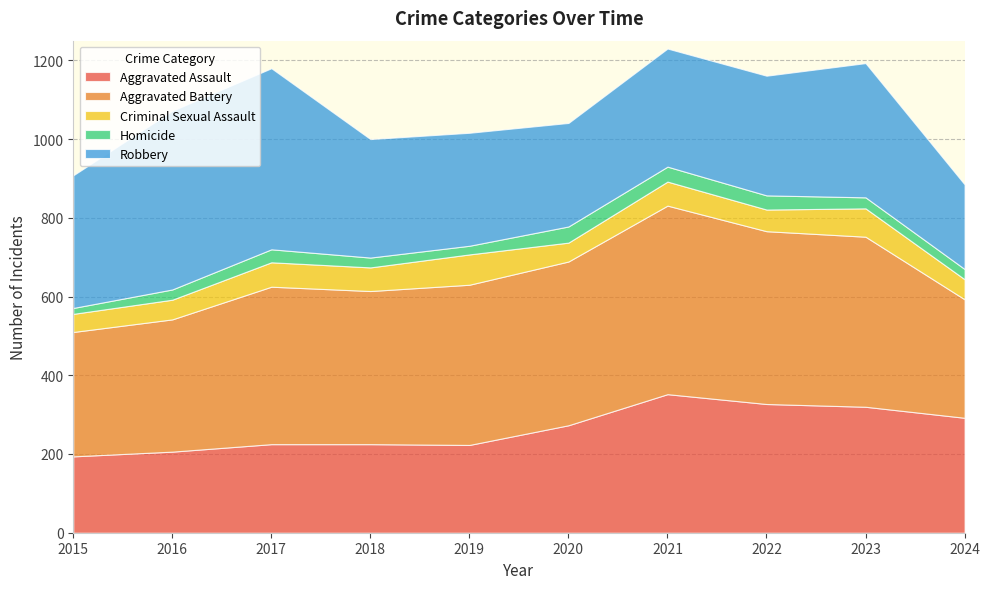

Reading left to right, extract all data points from this chart.

Aggravated Assault: 194	206	225	225	223	273	352	327	320	292
Aggravated Battery: 316	336	400	389	407	416	479	439	432	301
Criminal Sexual Assault: 46	50	62	60	77	48	61	55	72	51
Homicide: 15	26	33	25	22	41	38	36	28	26
Robbery: 337	454	460	301	287	263	300	304	341	215